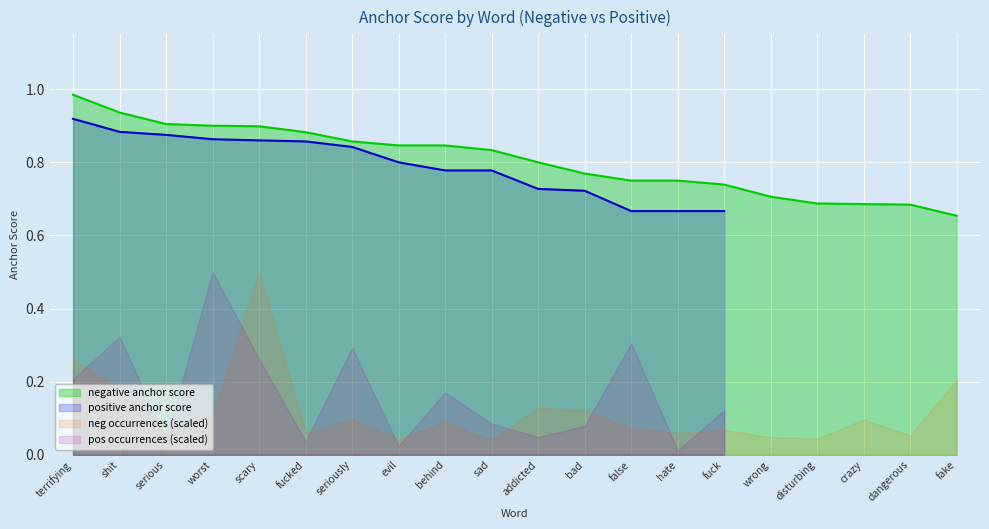

What is the label of the 20th point from the right?

terrifying